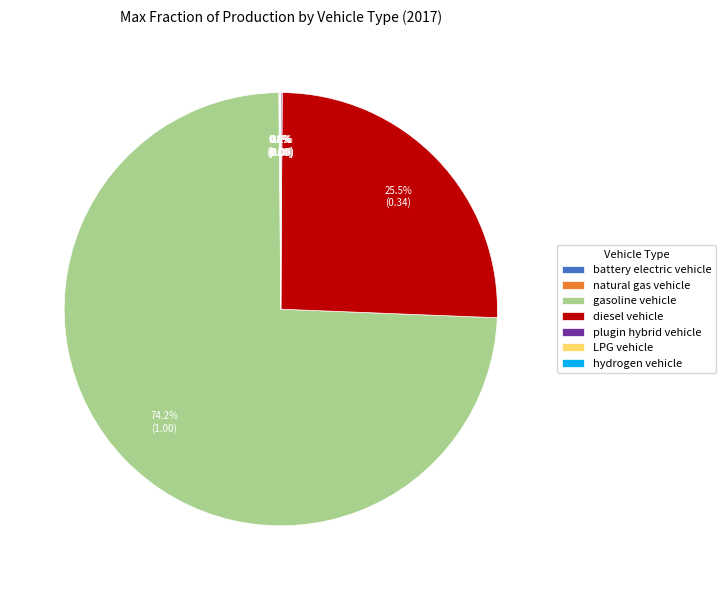

What is the smallest slice in the pie chart?

hydrogen vehicle